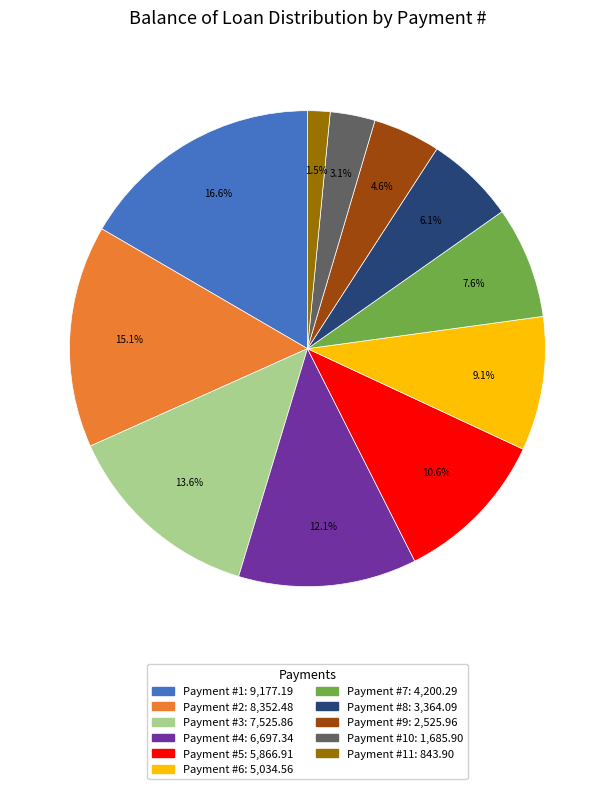

Is there a majority slice in this chart?

No